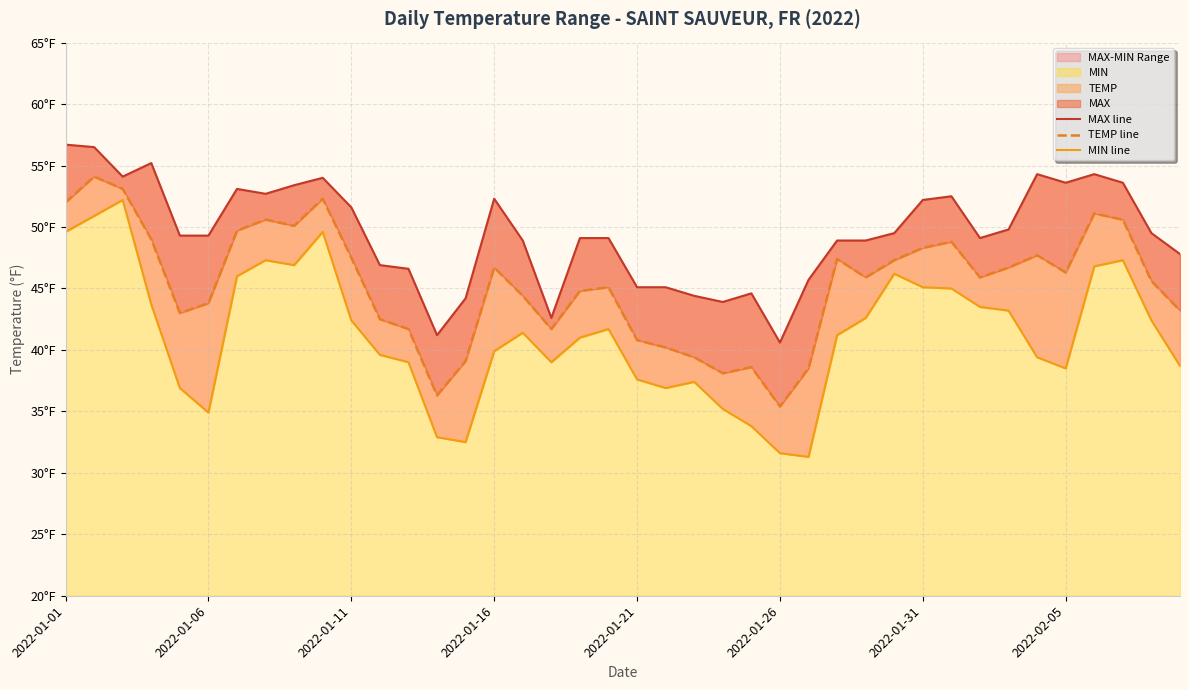

What is the maximum value for TEMP line?

54.1